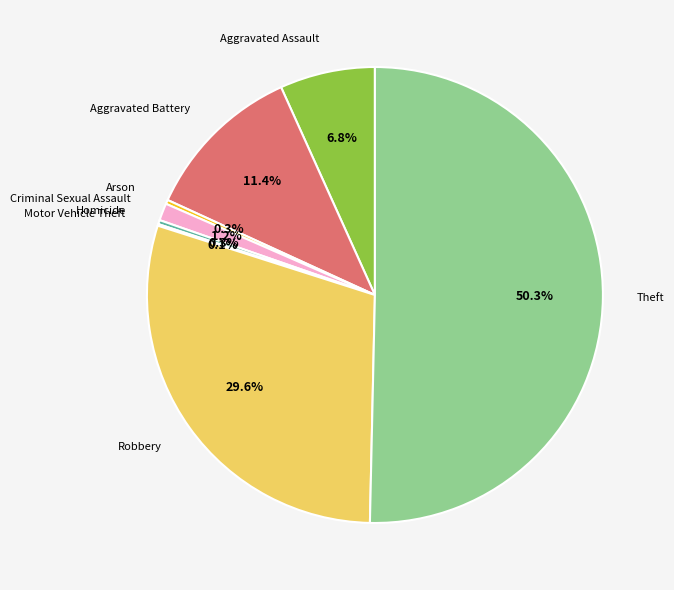

What is the largest slice in the pie chart?

Theft